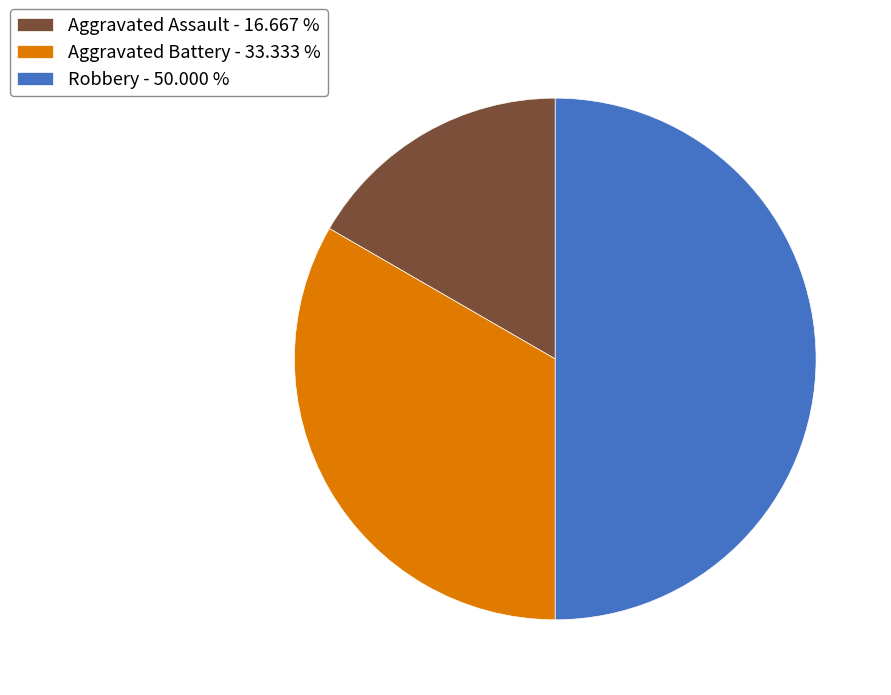

Approximately how many times larger is the value at Robbery compared to Aggravated Assault?

3.0